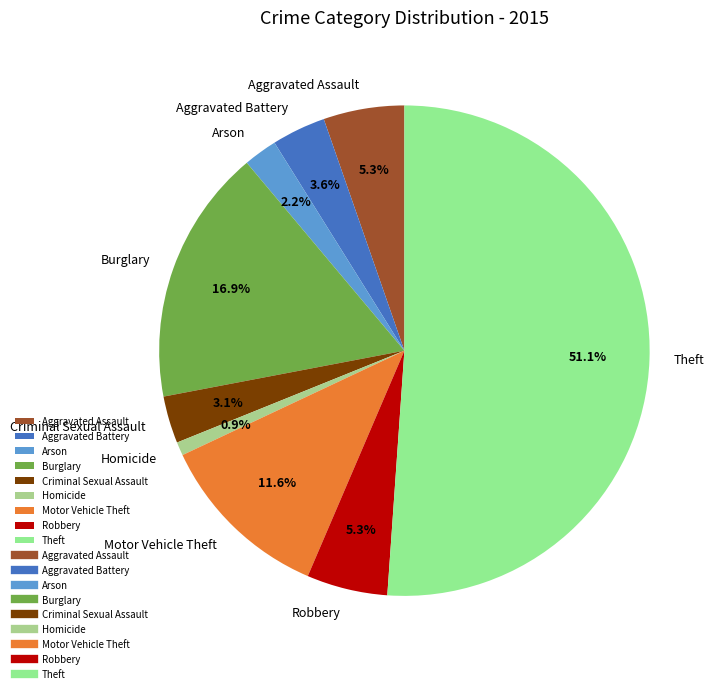

Combined, what portion of the pie is Criminal Sexual Assault and Arson?

5.3%